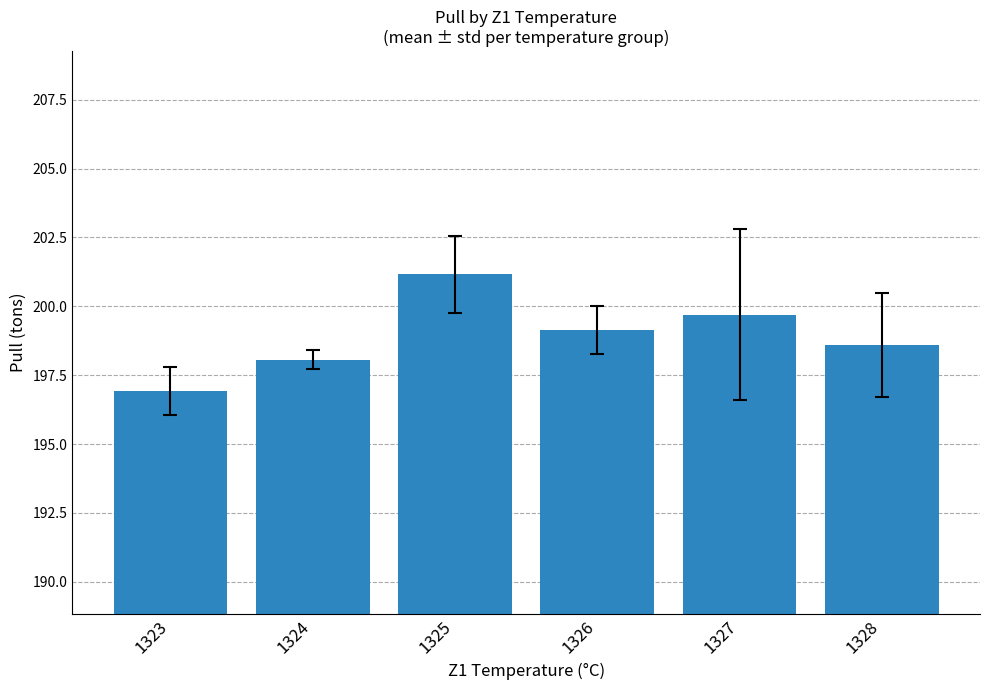

Rank the categories by value from highest to lowest.

1325, 1327, 1326, 1328, 1324, 1323